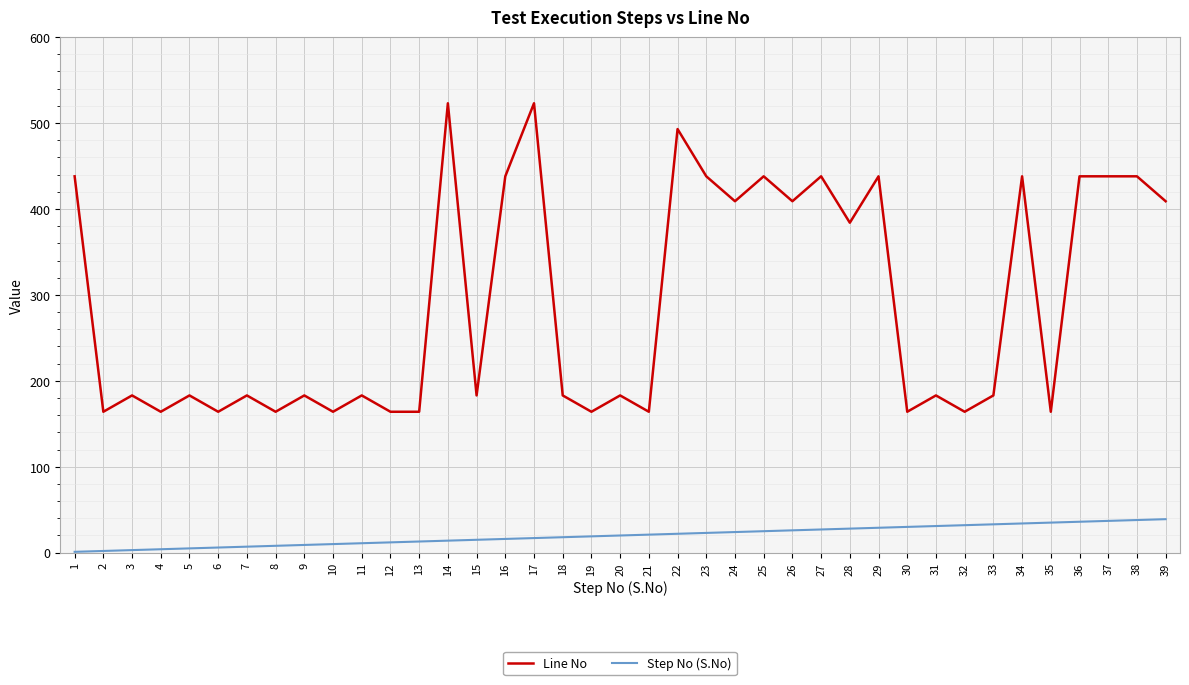

True or false: Step No (S.No) and Line No intersect in this chart.

False